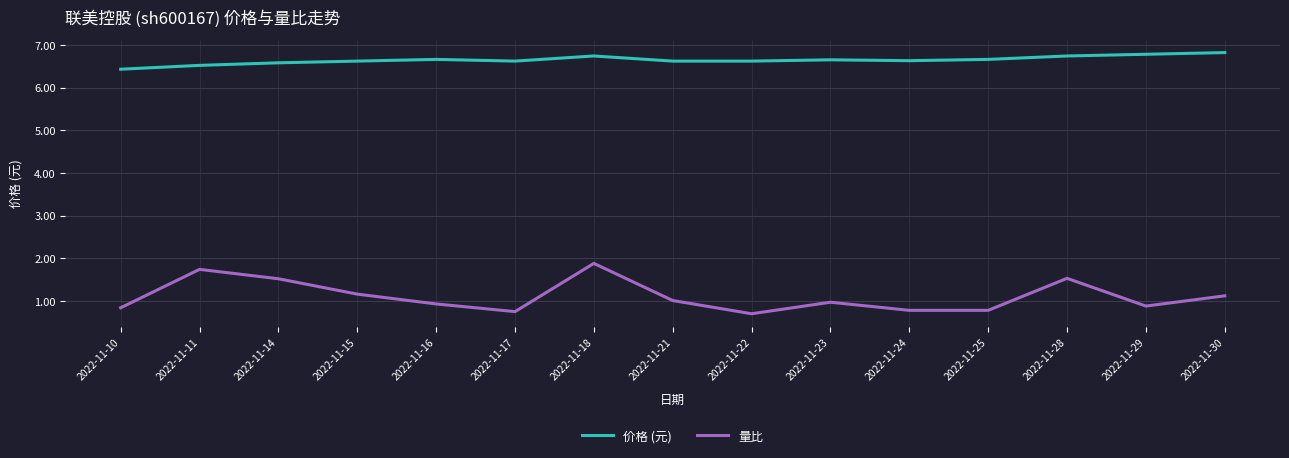

Where is 价格 (元) nearest to the value 6?

2022-11-10